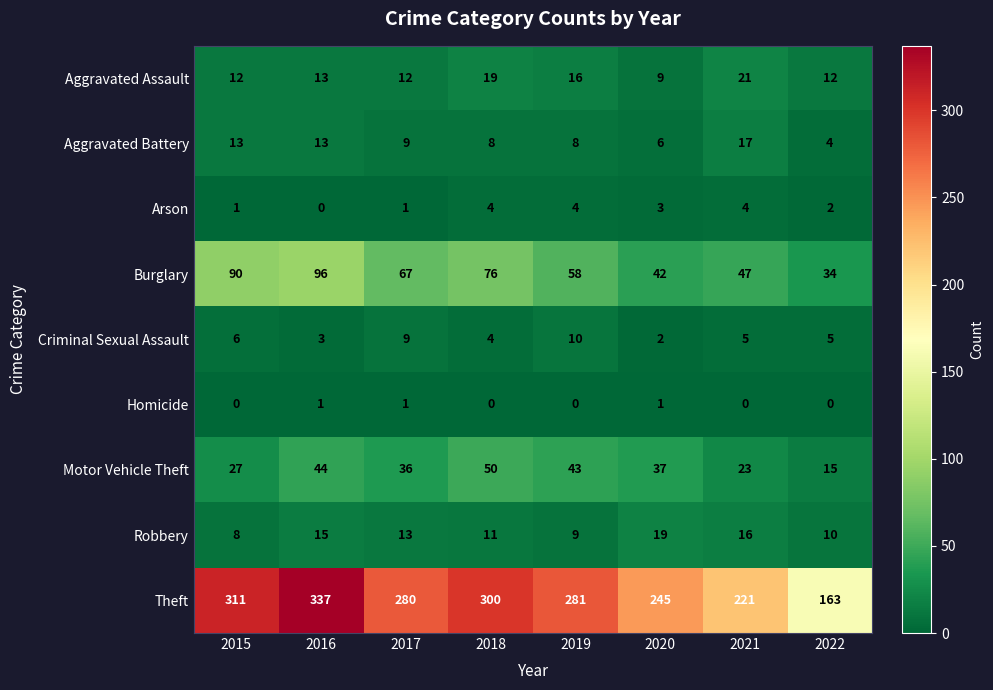

What is the difference between the maximum and minimum values in the Aggravated Battery series?

13